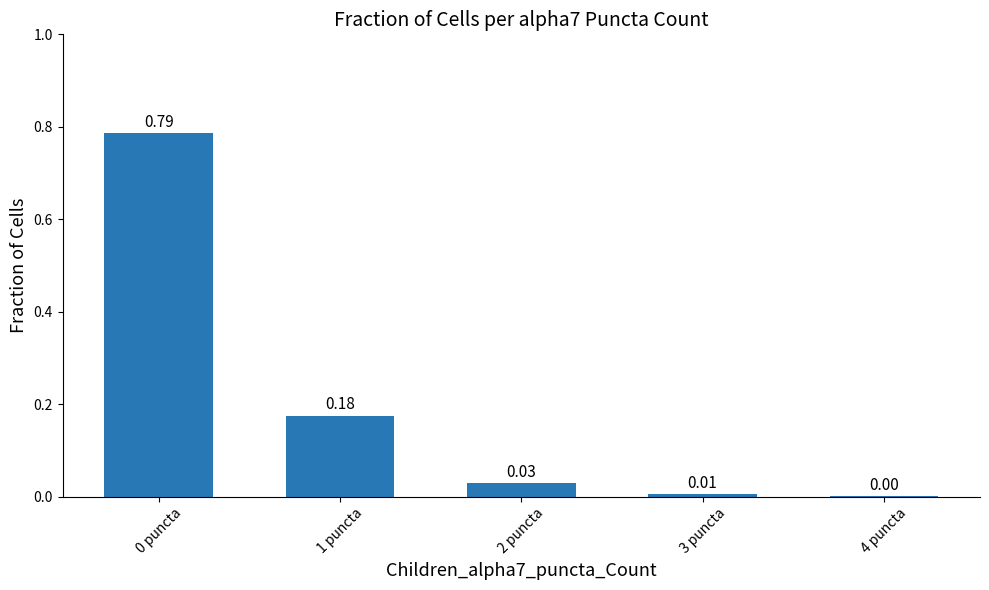

What is the change in value from 0 puncta to 3 puncta?

-0.8